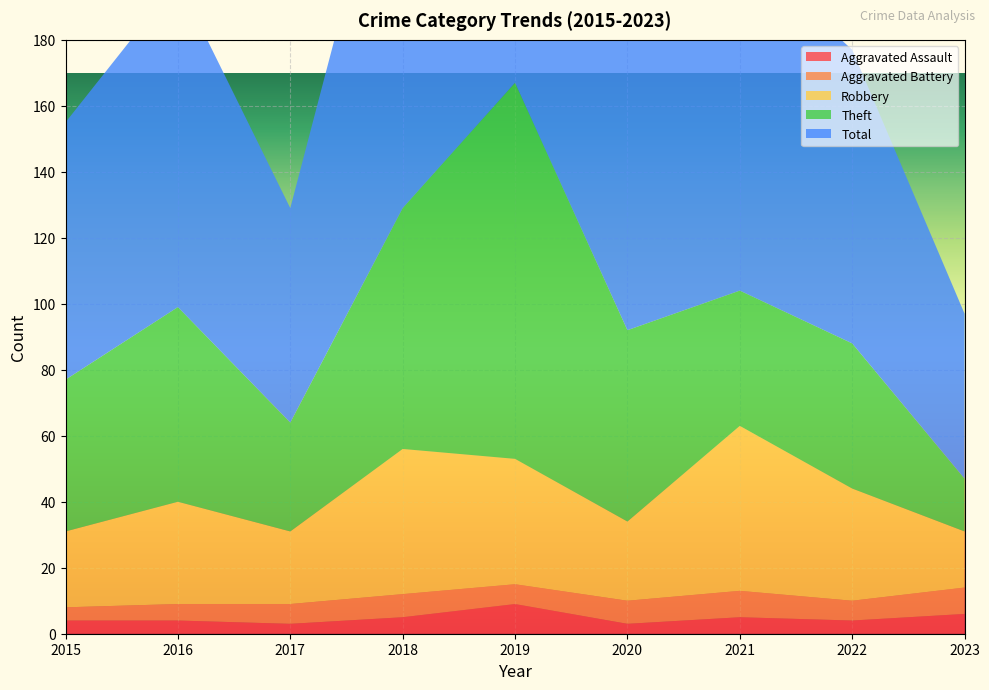

Reading left to right, transcribe all the data shown in this chart.

Aggravated Assault: 2015=4	2016=4	2017=3	2018=5	2019=9	2020=3	2021=5	2022=4	2023=6
Aggravated Battery: 2015=4	2016=5	2017=6	2018=7	2019=6	2020=7	2021=8	2022=6	2023=8
Robbery: 2015=23	2016=31	2017=22	2018=44	2019=38	2020=24	2021=50	2022=34	2023=17
Theft: 2015=46	2016=59	2017=33	2018=73	2019=114	2020=58	2021=41	2022=44	2023=16
Total: 2015=78	2016=99	2017=65	2018=130	2019=167	2020=92	2021=104	2022=89	2023=50